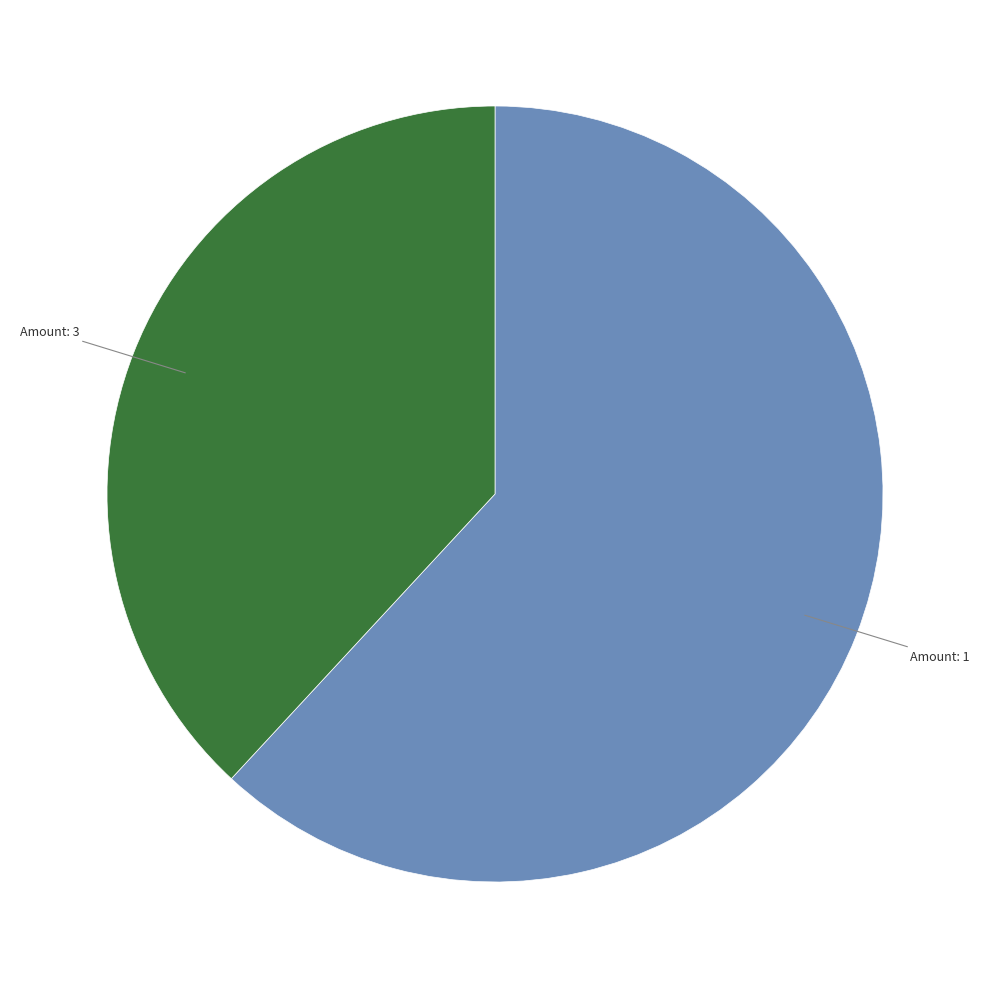

Is there a majority slice in this chart?

Yes